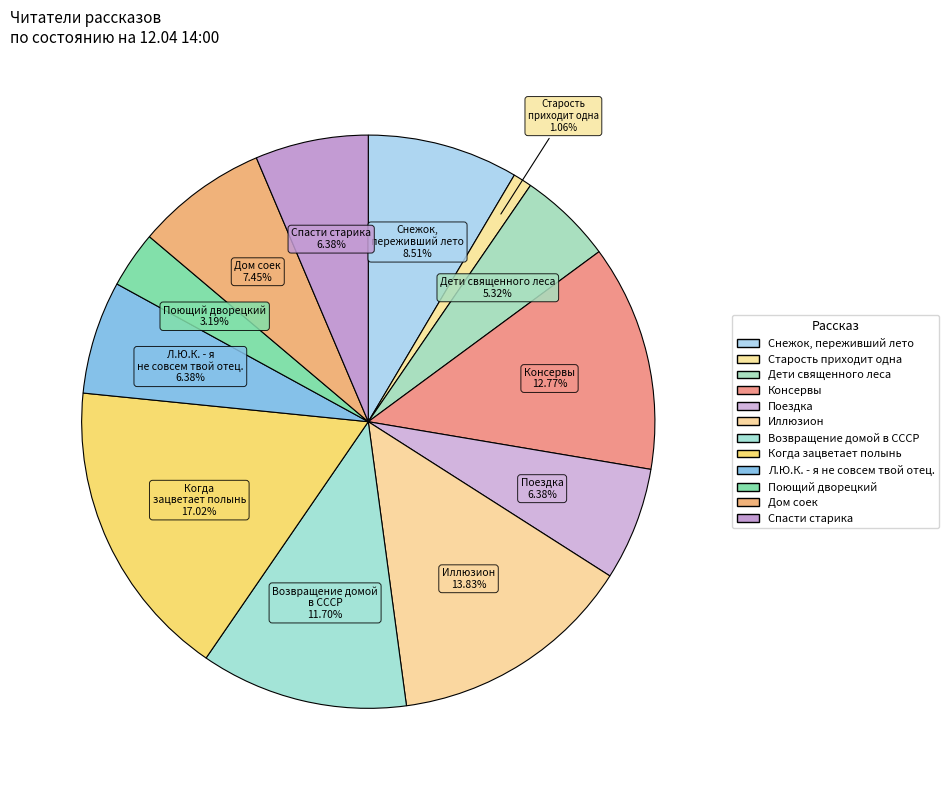

To the nearest percent, what is the combined percentage of Старость приходит одна and Консервы?

14%